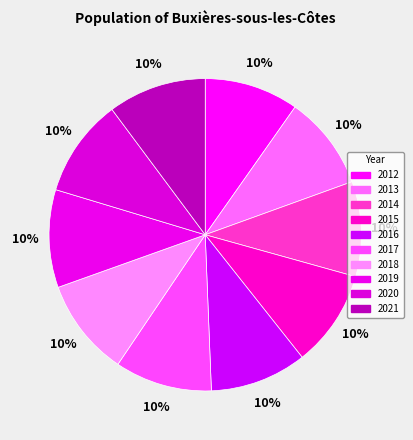

Count the number of slices in the pie.

10